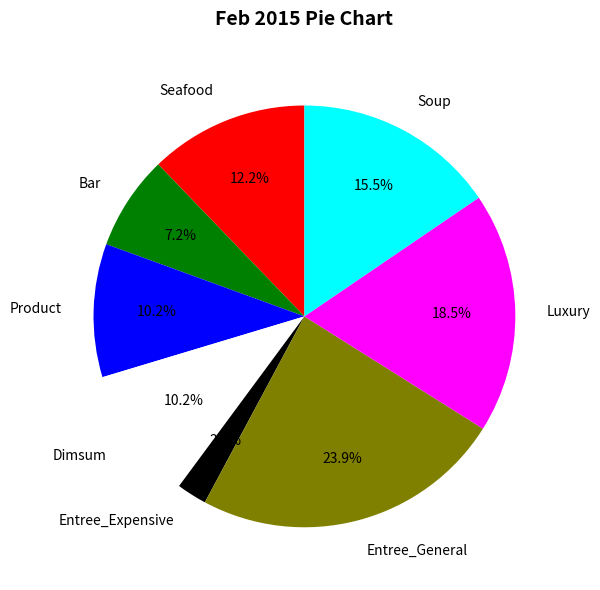

Combined, do Bar and Product account for over 50%?

No